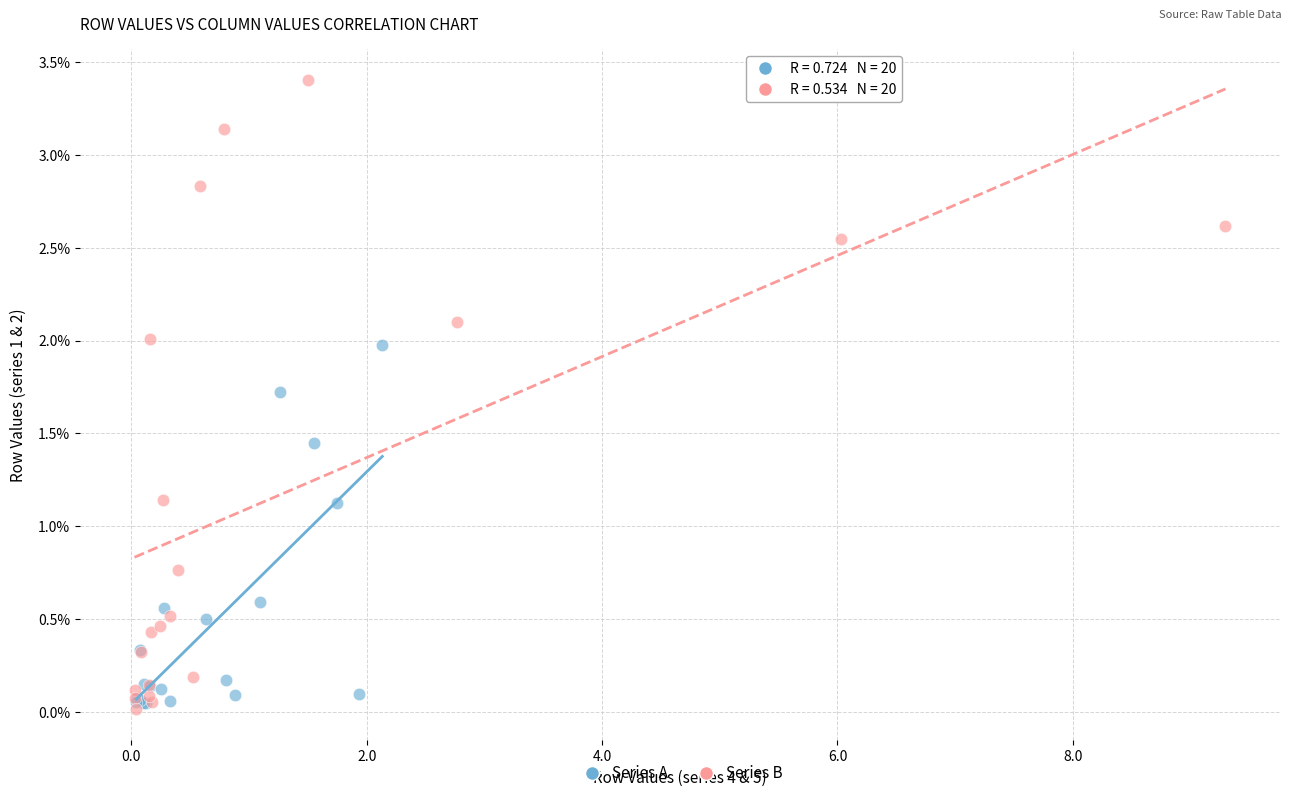

What are all the series names shown in the legend?

Series A, Series B